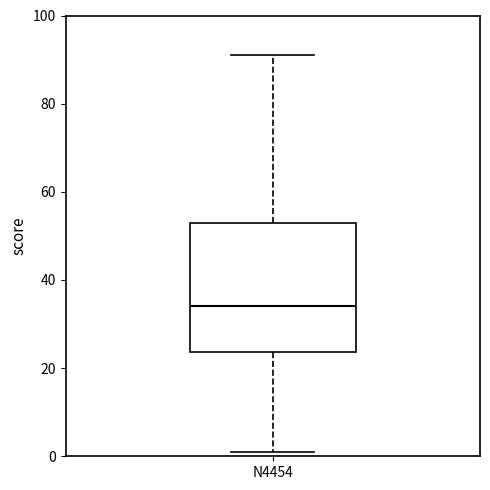

Read this box plot against the y-axis: the position of the median line, the range covered by the box, and the ends of both whiskers. The values are not printed on the chart, so give them approximately, as read against the axis.

median 34, box 24 to 54, whiskers 2 to 92